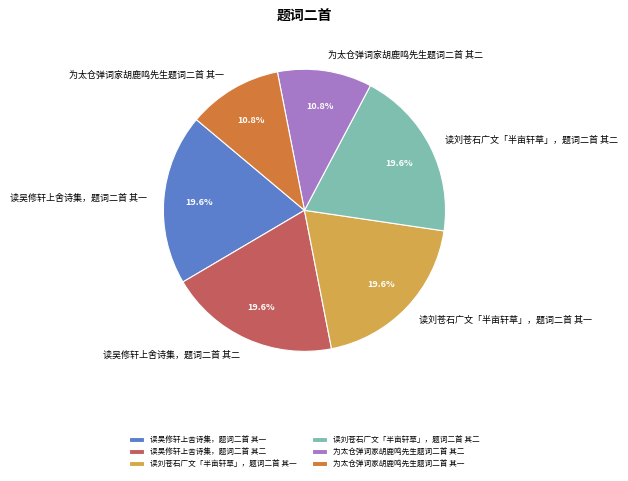

How many slices are in this pie chart?

6